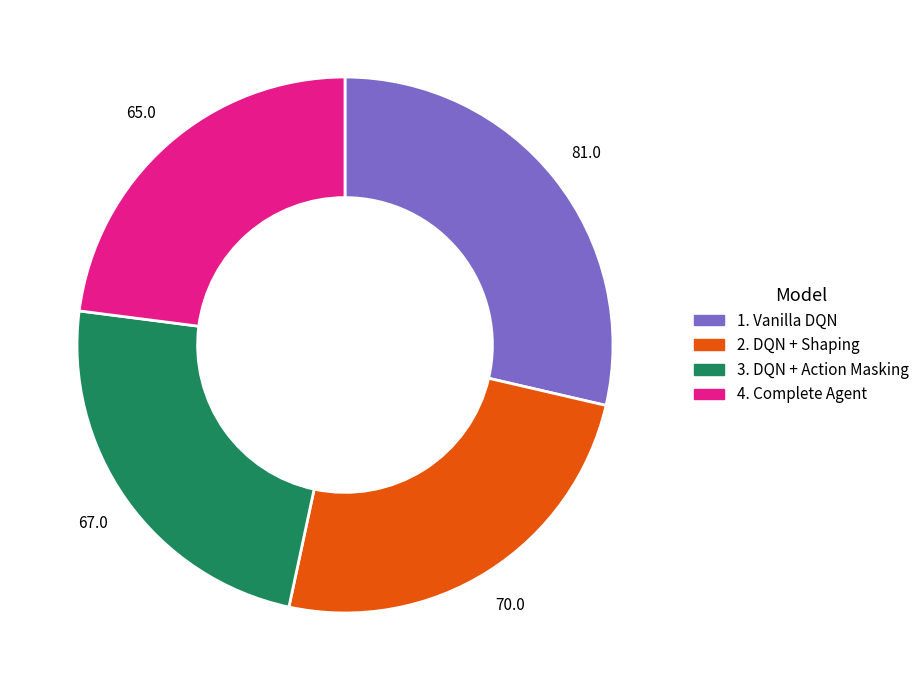

Do 1. Vanilla DQN and 3. DQN + Action Masking together represent more than half of the pie?

Yes